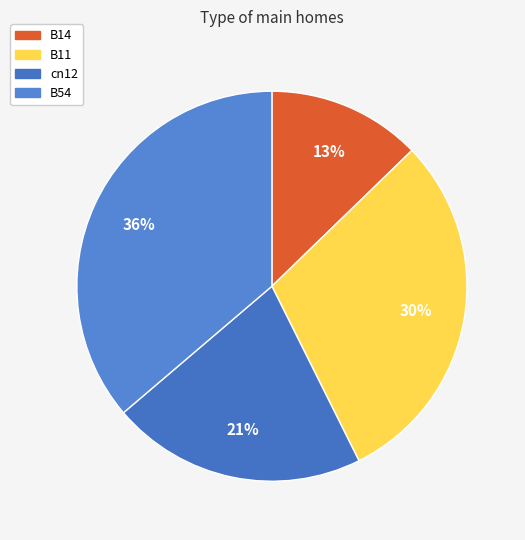

Count the number of slices in the pie.

4